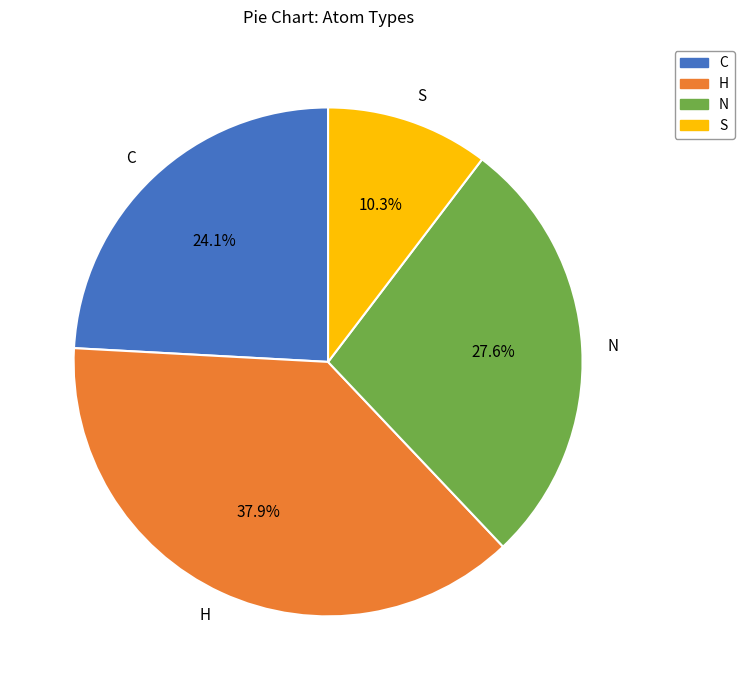

To the nearest percent, what is the difference between the largest and smallest slice percentages?

28%